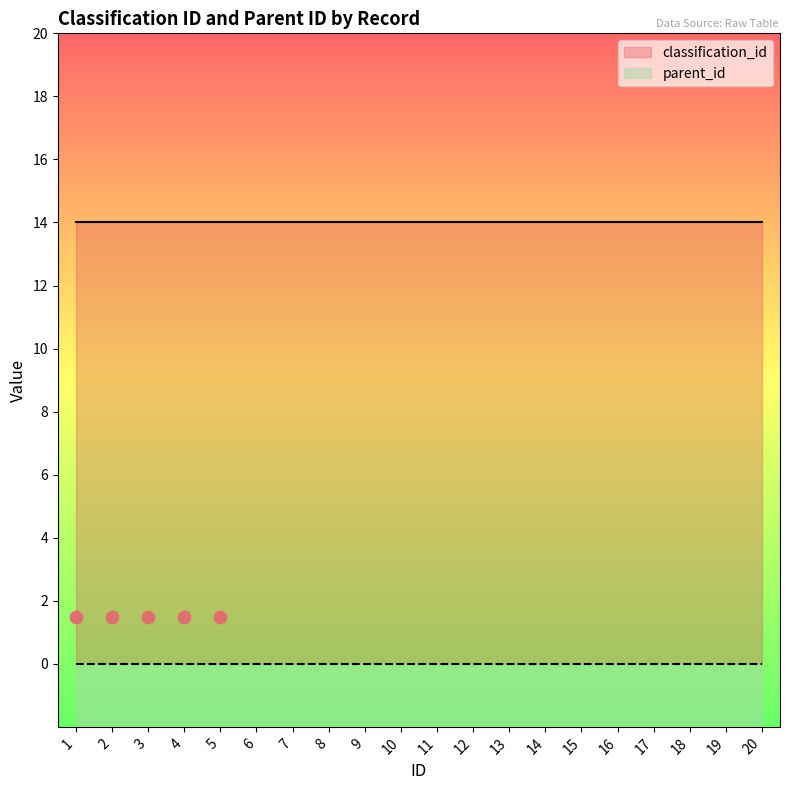

At which category is the sum across all series the highest?

1